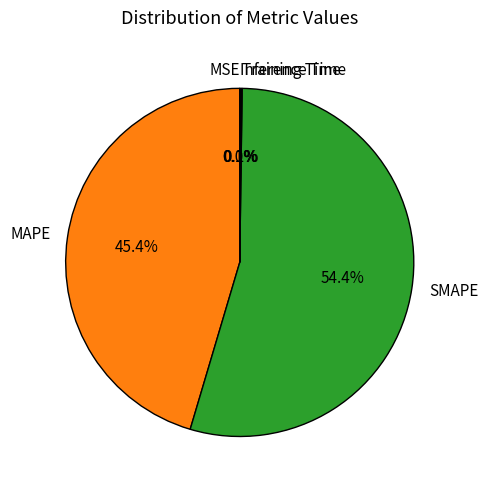

Which category has the biggest portion of the pie?

SMAPE